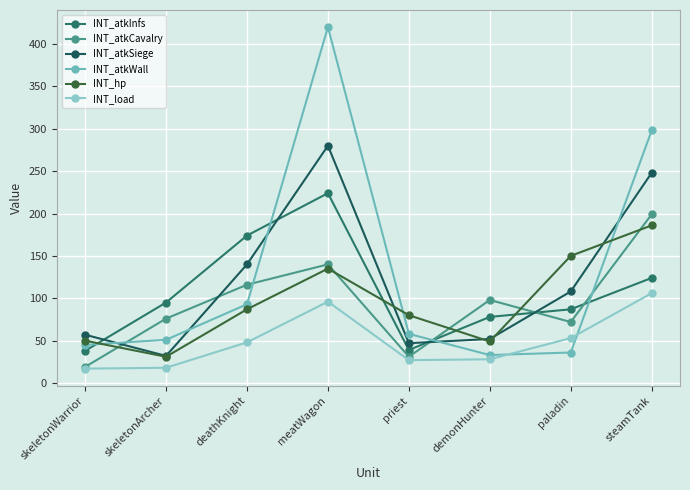

Which label corresponds to the largest value in the chart?

meatWagon